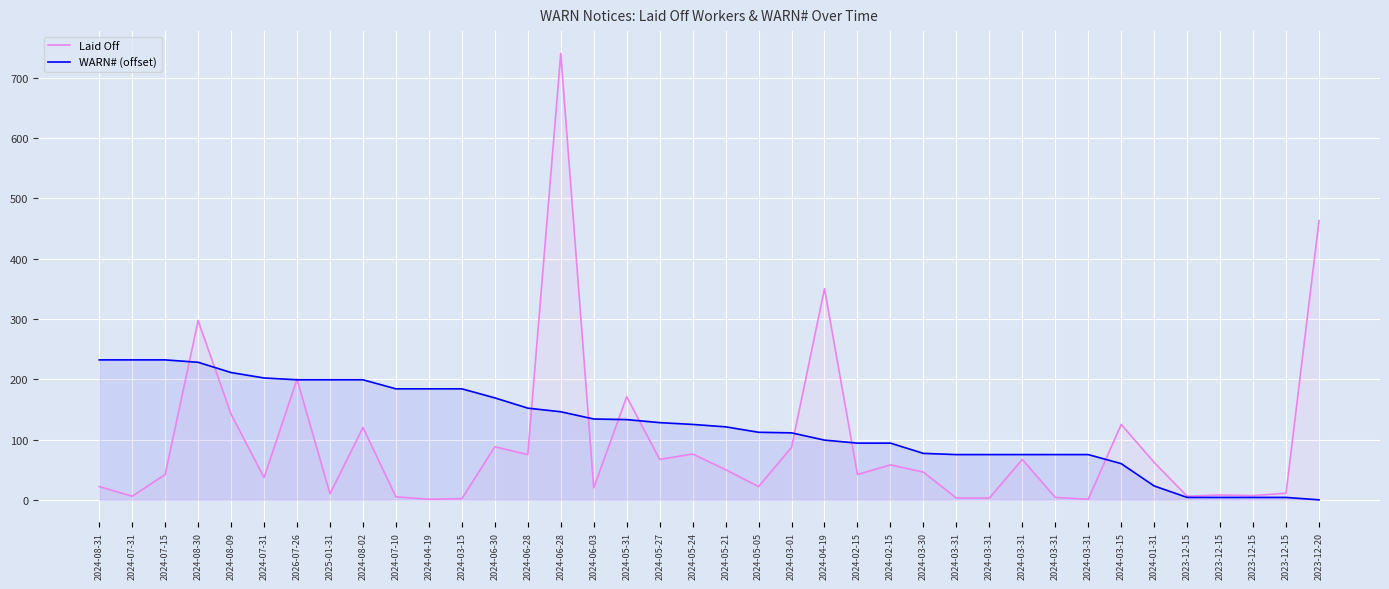

Which series has the largest range (max minus min)?

Laid Off